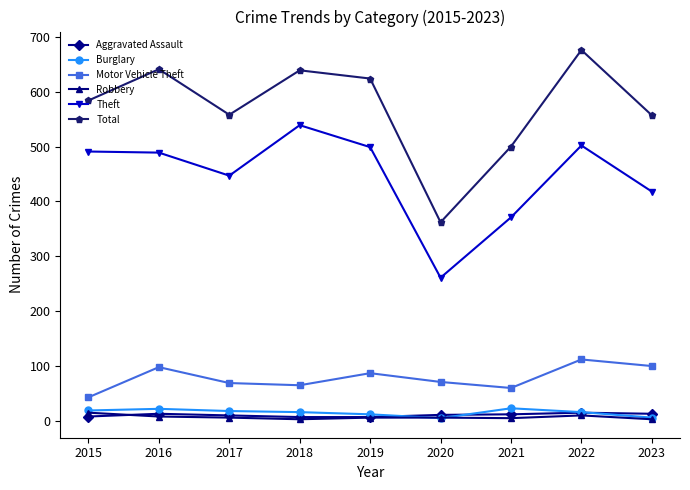

How many categories are shown in the chart?

9